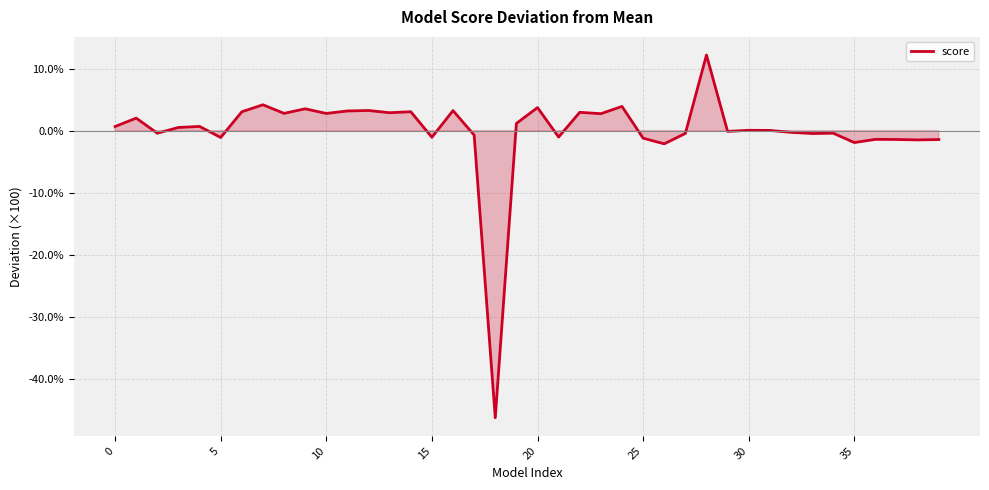

What is the difference between the maximum and minimum values?

58.5